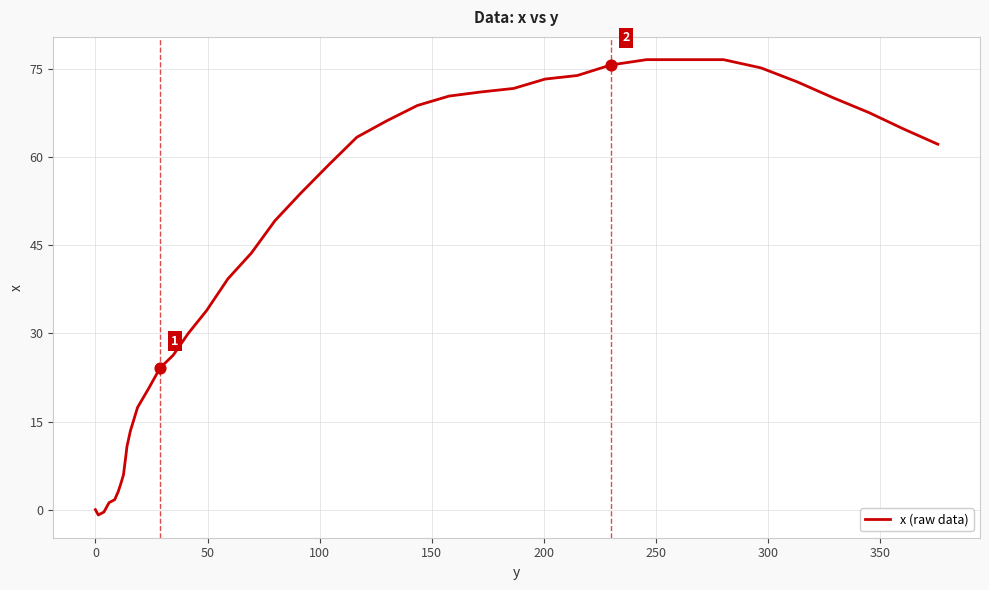

What is the maximum value shown in the chart?

76.6